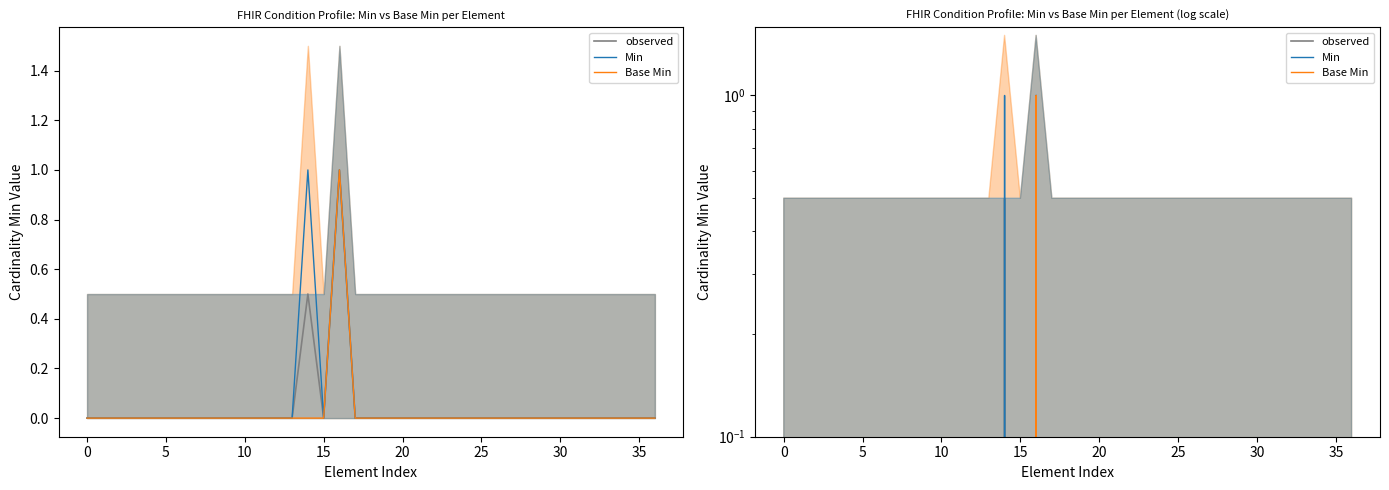

Which label corresponds to the largest value in the chart?

16